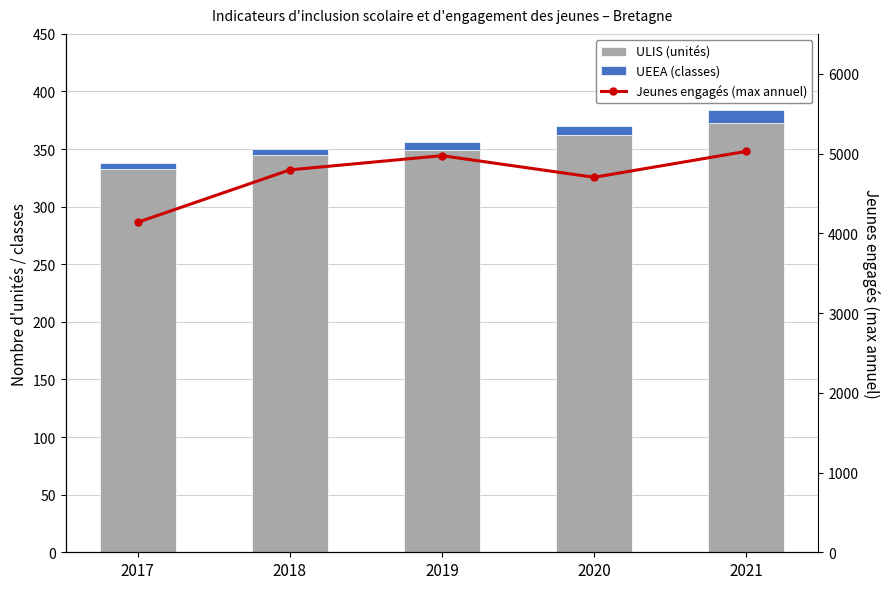

What is the sum of the Jeunes engagés (max annuel) values at 2018 and 2019?

9768